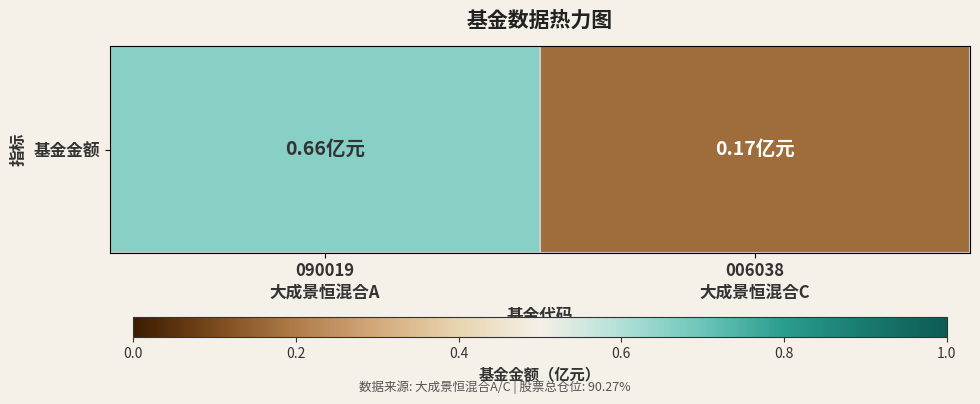

Rank the categories by value from lowest to highest.

006038
大成景恒混合C, 090019
大成景恒混合A